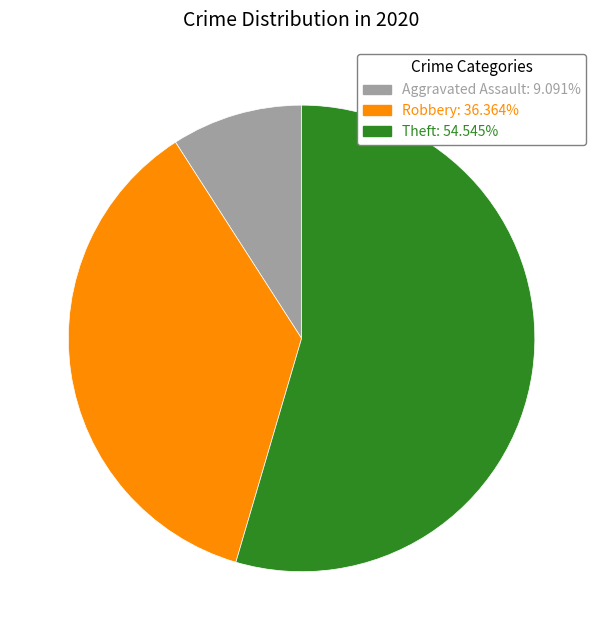

Count the number of slices in the pie.

3